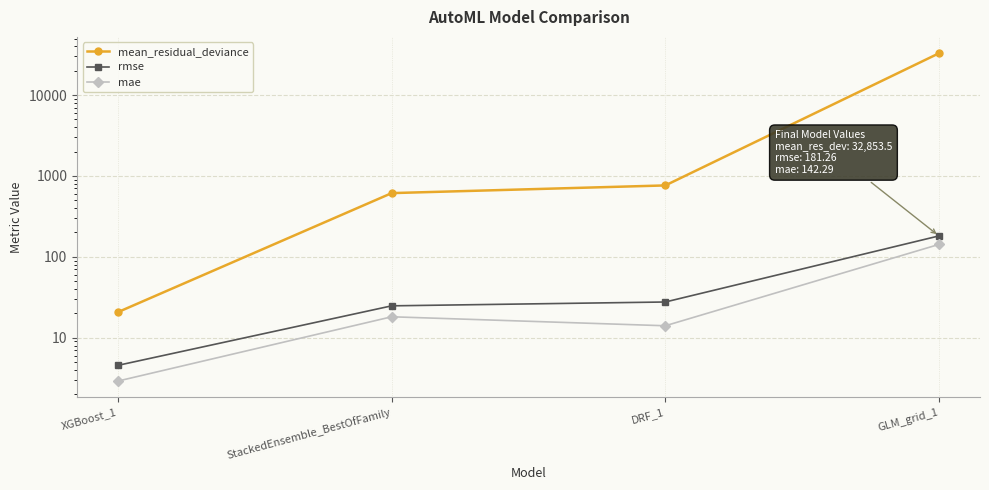

True or false: mae and rmse cross at least once.

False